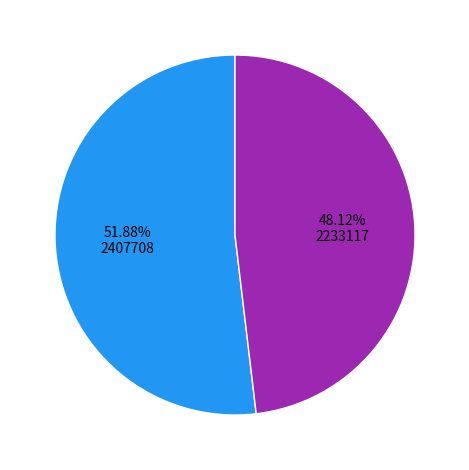

Is there a majority slice in this chart?

Yes